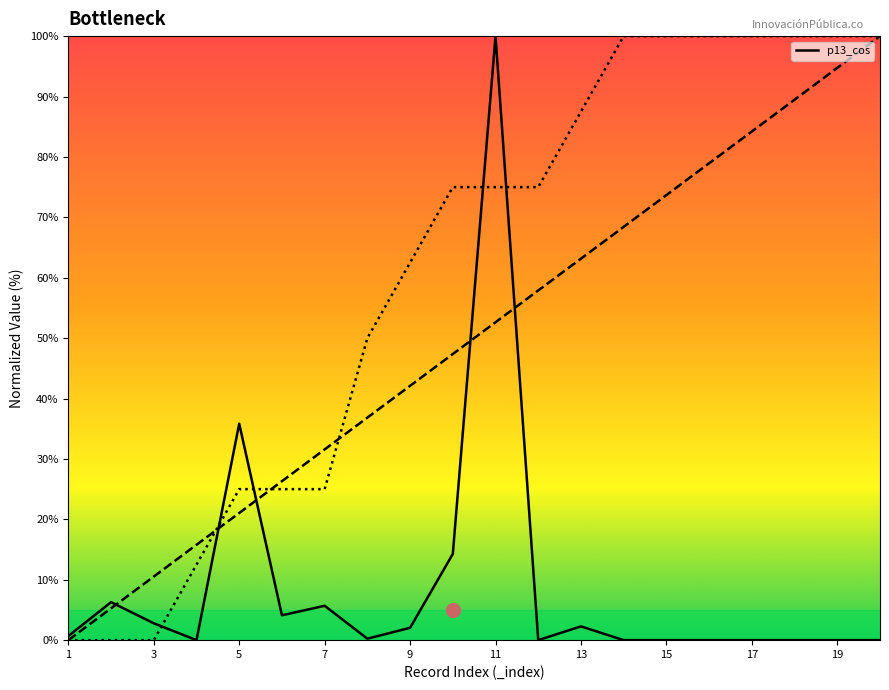

What is the difference between the maximum and minimum values?

100.0